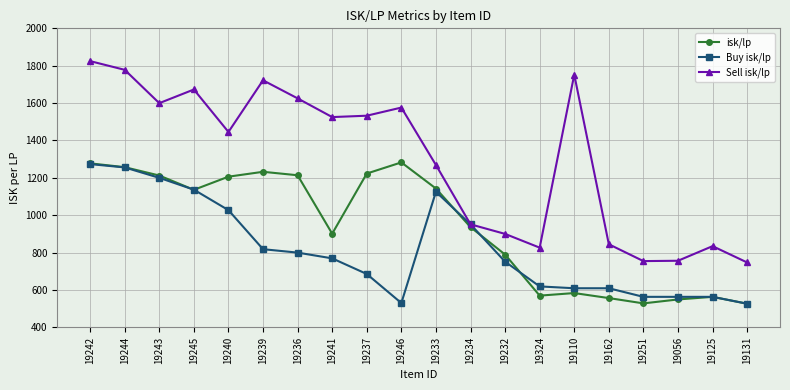

What is the difference between the second highest and second lowest values in the isk/lp series?

749.3